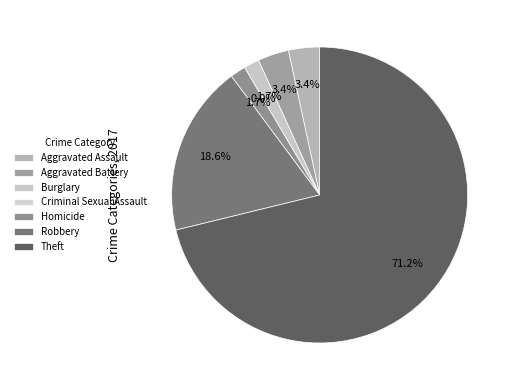

Is Aggravated Assault the majority of the pie?

No